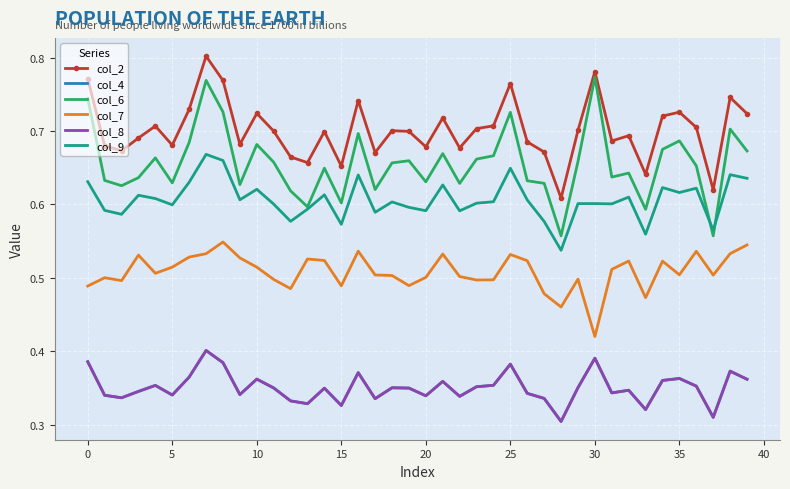

At which label is col_6 closest to 0?

37